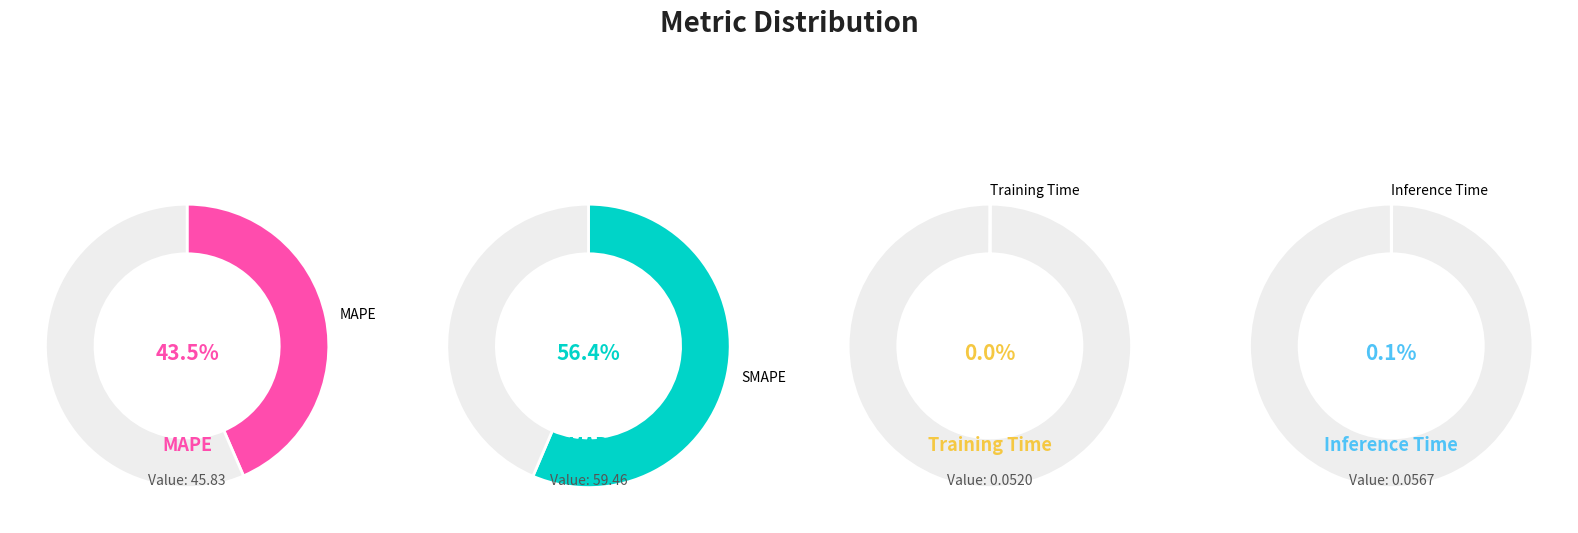

Do Training Time and SMAPE together represent more than half of the pie?

Yes